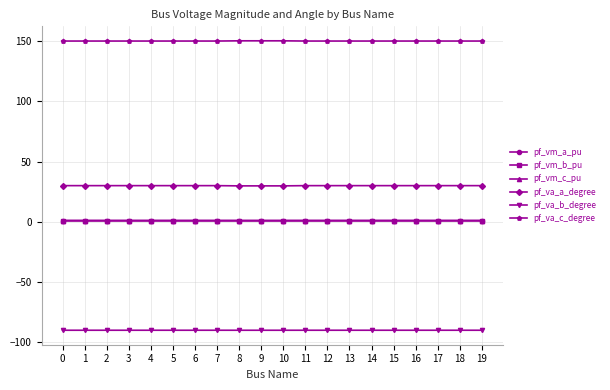

What is the value of the pf_vm_b_pu point at the 15th from the left?

0.9